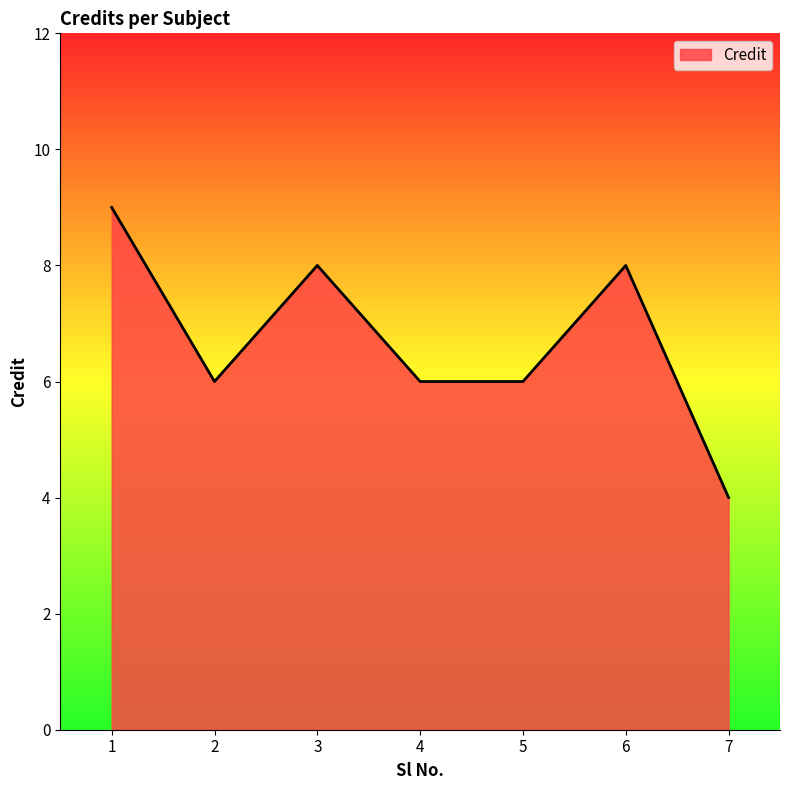

Reading right to left, transcribe all the data shown in this chart.

7=4	6=8	5=6	4=6	3=8	2=6	1=9